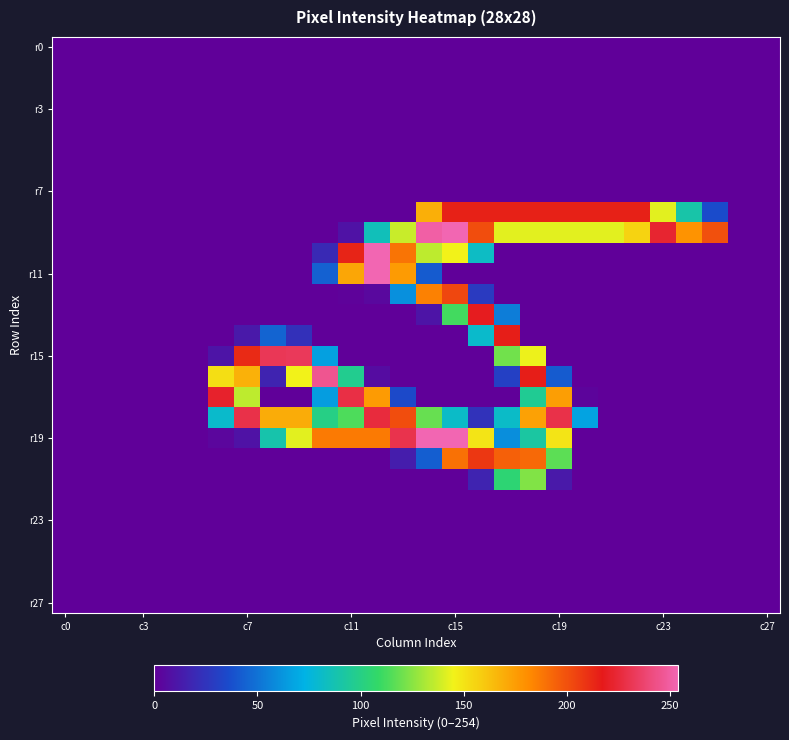

At how many categories does at least one series exceed 118?

20